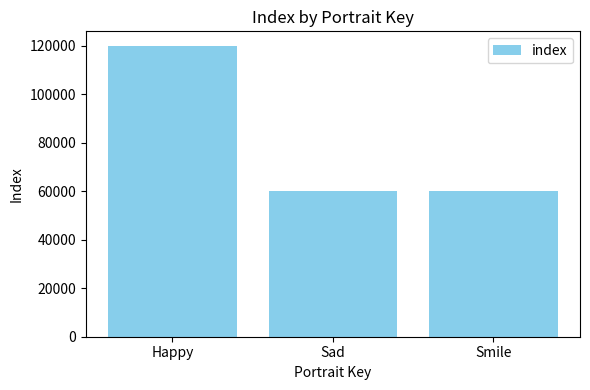

True or false: the data shows 83437 at Happy.

False